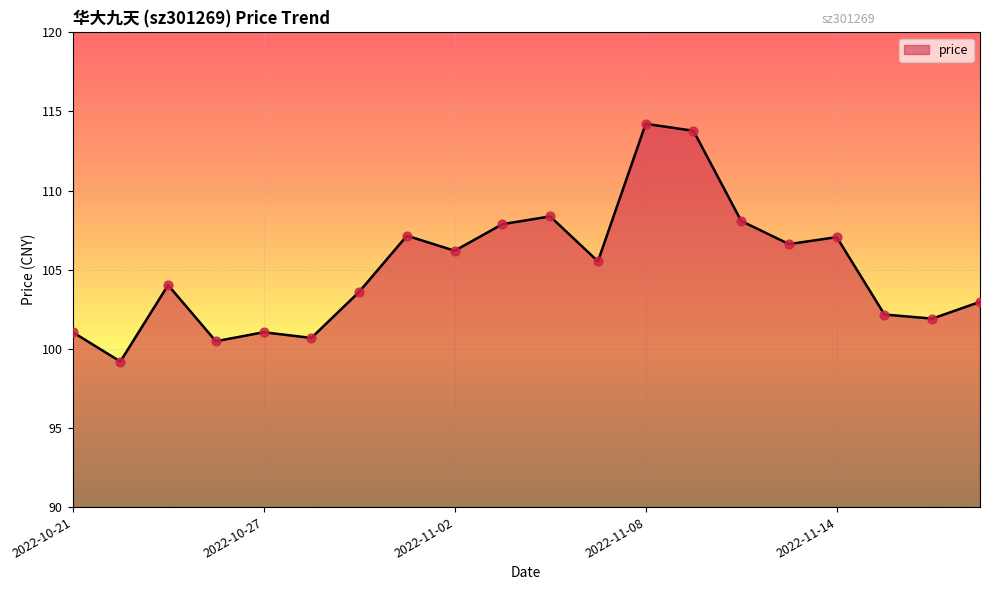

What is the maximum value shown in the chart?

114.2